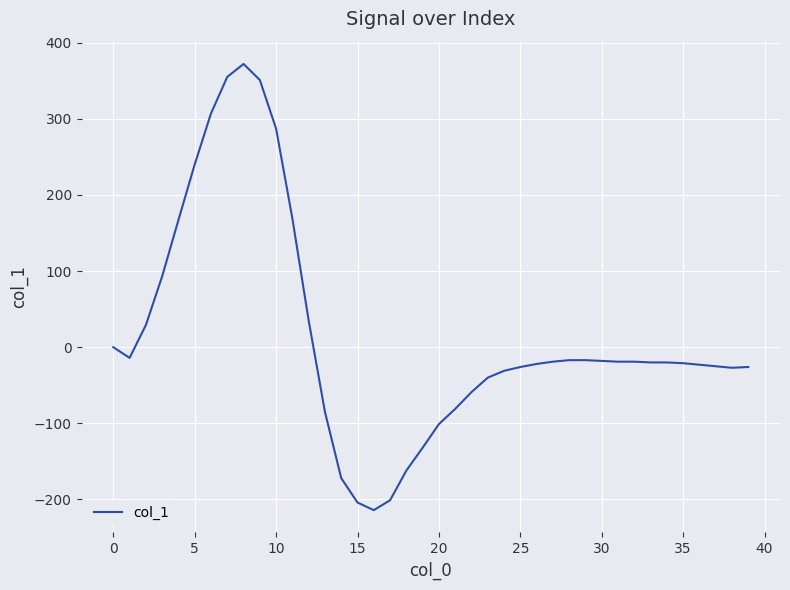

What is the difference between the maximum and minimum values?

586